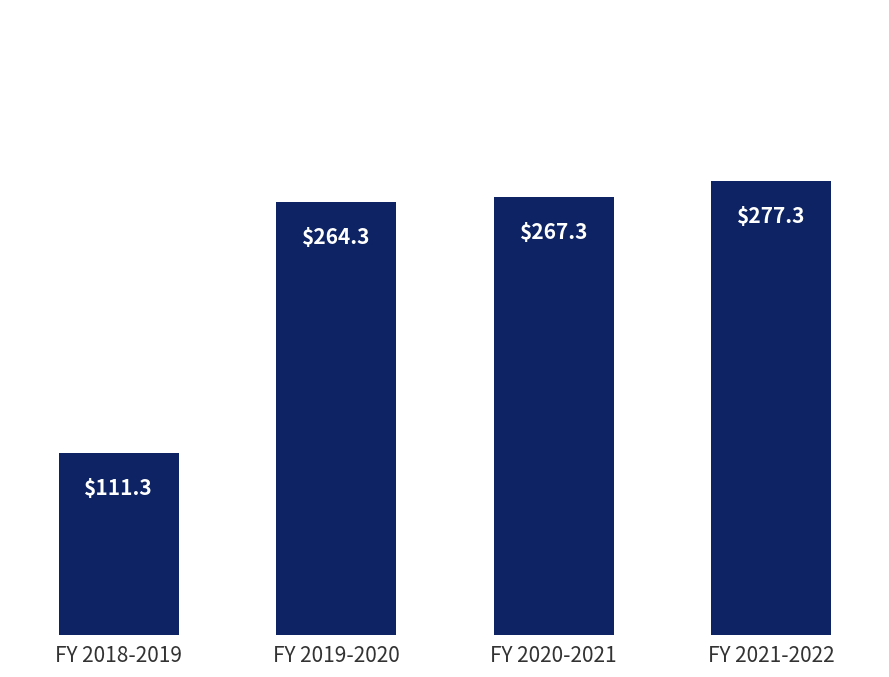

Reading left to right, list all the values displayed in this chart.

FY 2018-2019=111.3	FY 2019-2020=264.3	FY 2020-2021=267.3	FY 2021-2022=277.3